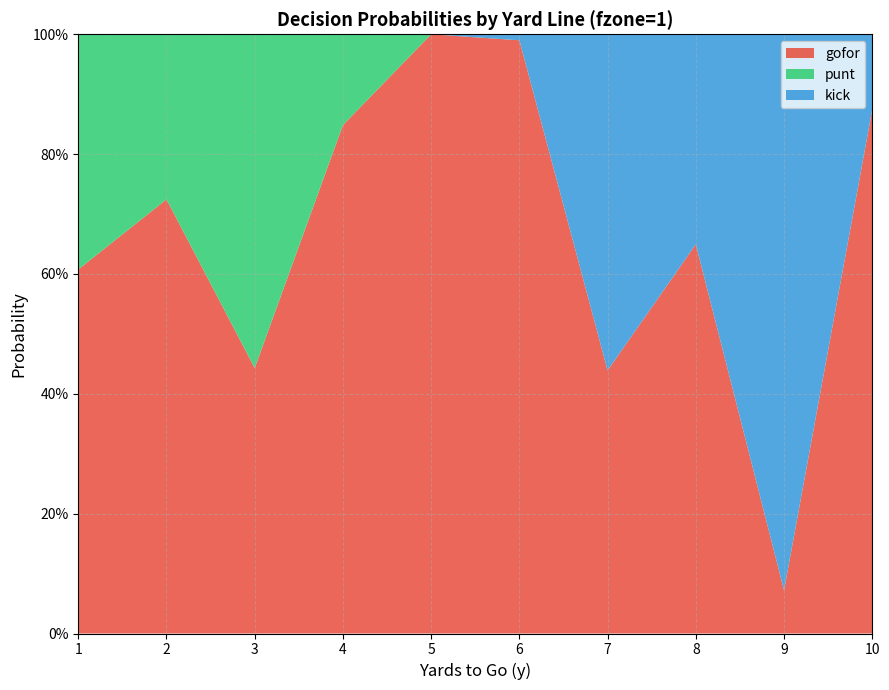

Reading right to left, list all the values displayed in this chart.

gofor: 10=0.9	9=0.1	8=0.6	7=0.4	6=1.0	5=1.0	4=0.8	3=0.4	2=0.7	1=0.6
punt: 10=0.0	9=0.0	8=0.0	7=0.0	6=0.0	5=0.0	4=0.2	3=0.6	2=0.3	1=0.4
kick: 10=0.1	9=0.9	8=0.4	7=0.6	6=0.0	5=0.0	4=0.0	3=0.0	2=0.0	1=0.0